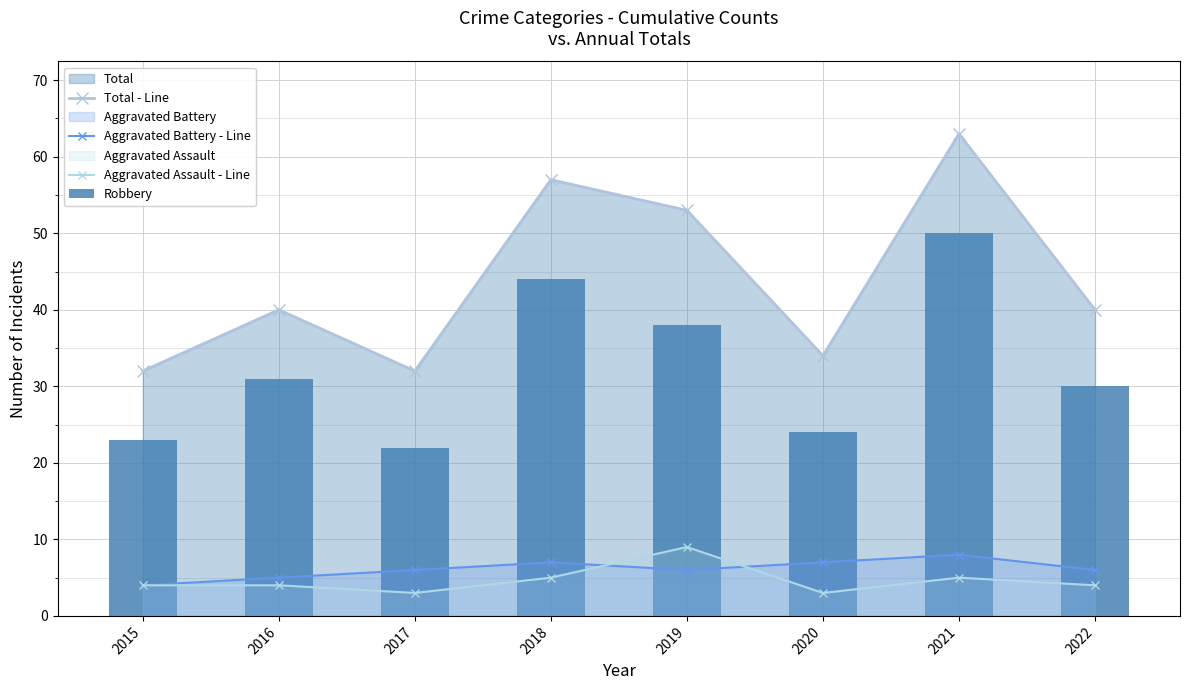

What is the difference between the Aggravated Battery - Line values at 2019 and 2020?

1